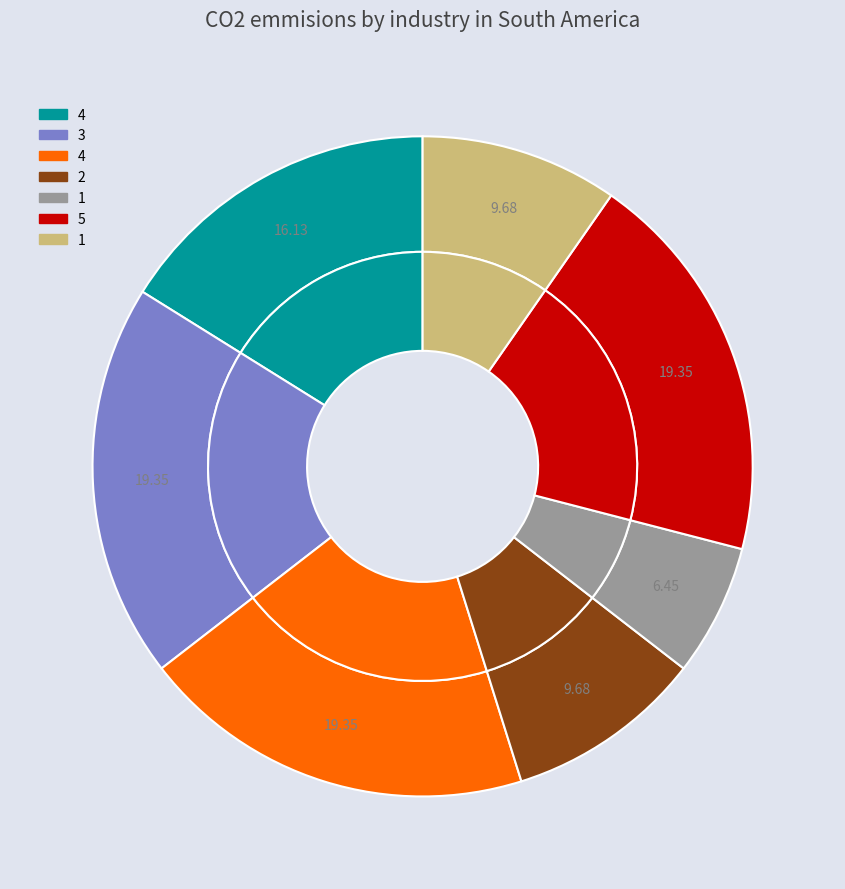

What percentage is NOT represented by 4?

80.6%